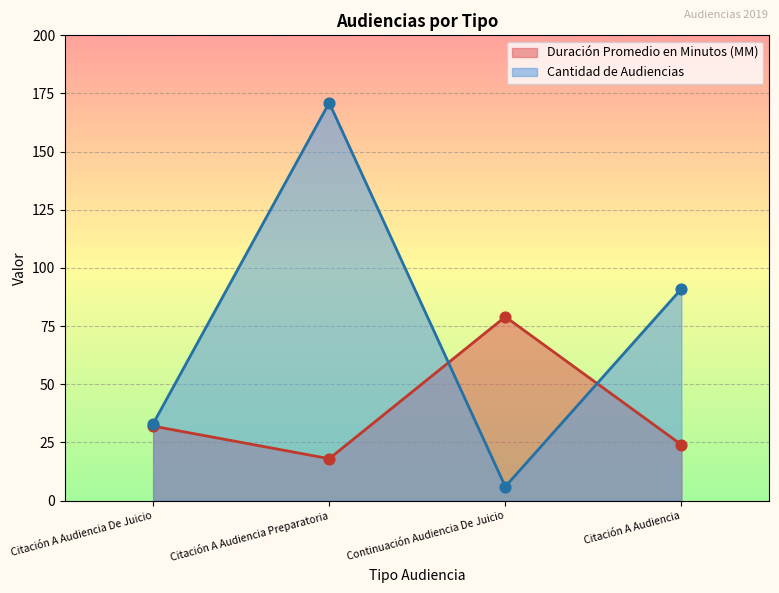

Which series contains the lowest Y value?

Cantidad de Audiencias